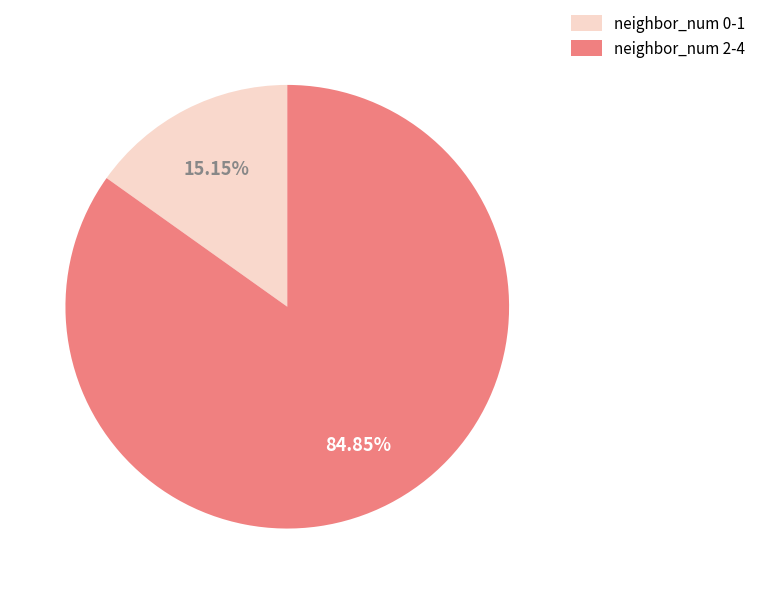

Which category has the smallest portion of the pie?

neighbor_num 0-1